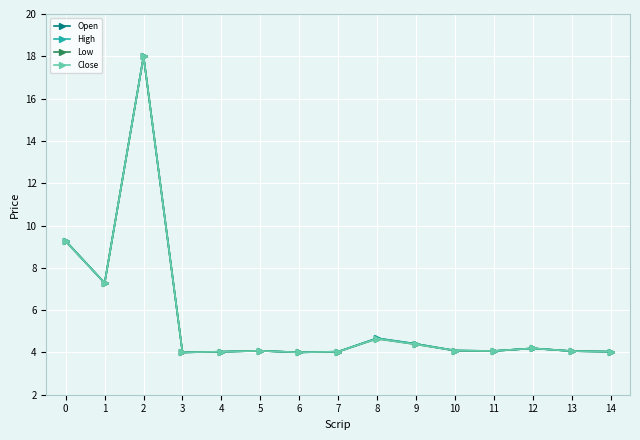

How many distinct data groups are displayed?

4